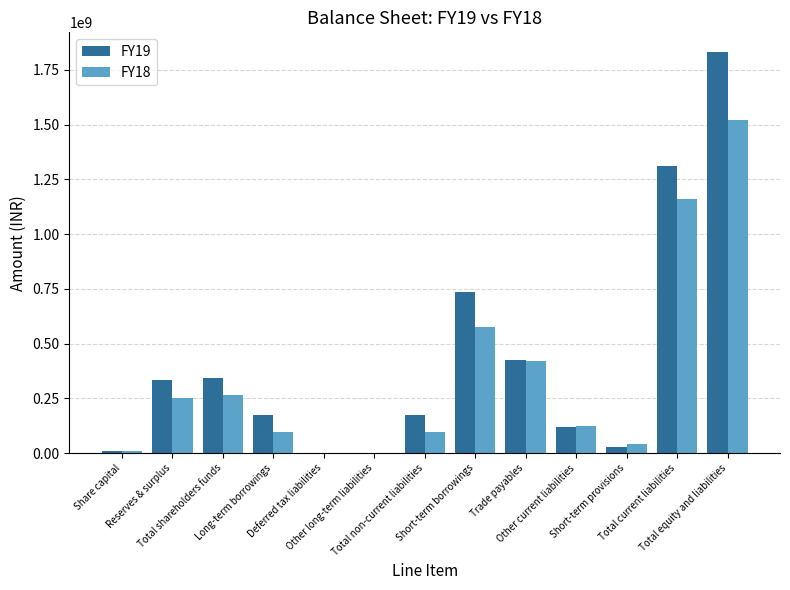

Which series has the largest total across all categories?

FY19